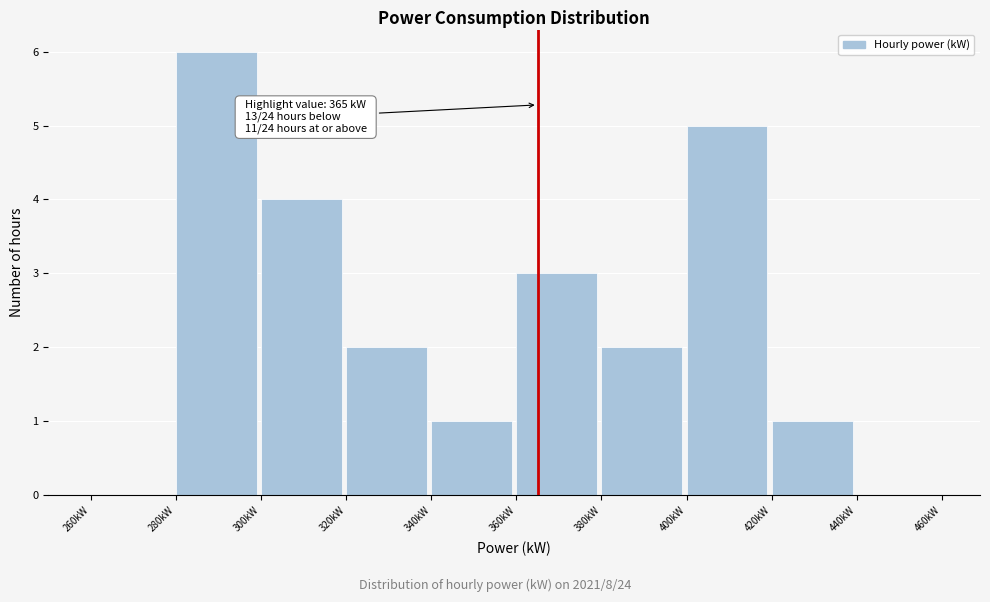

Which range on the x-axis has the tallest bar?

280 to 300